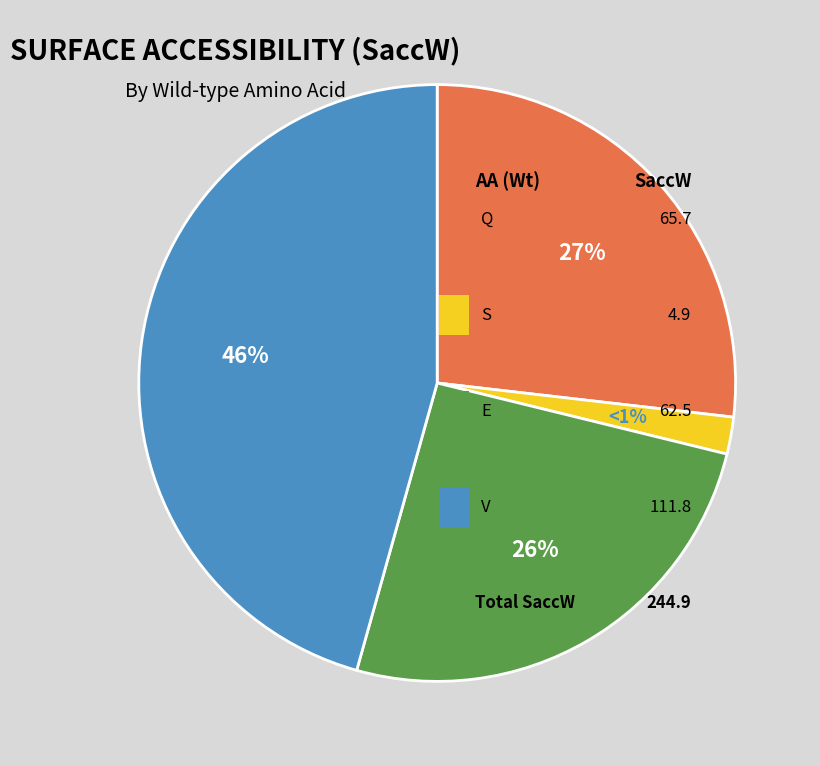

Rank the categories by value from lowest to highest.

S, E, Q, V